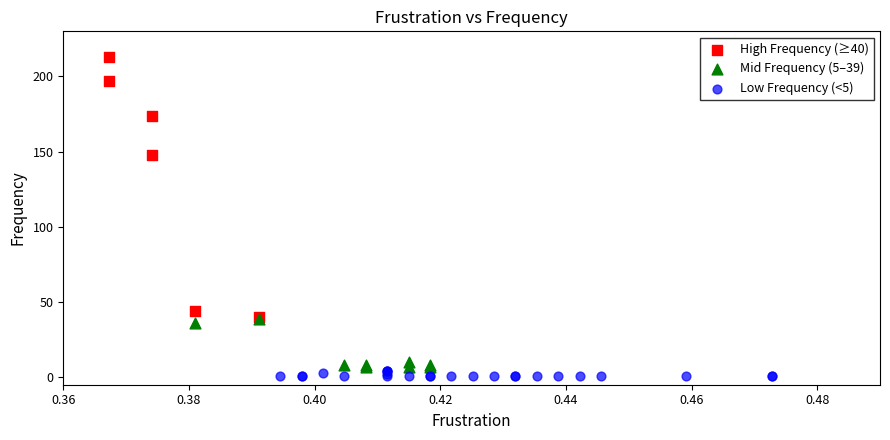

Which series reaches the maximum Y coordinate?

High Frequency (≥40)